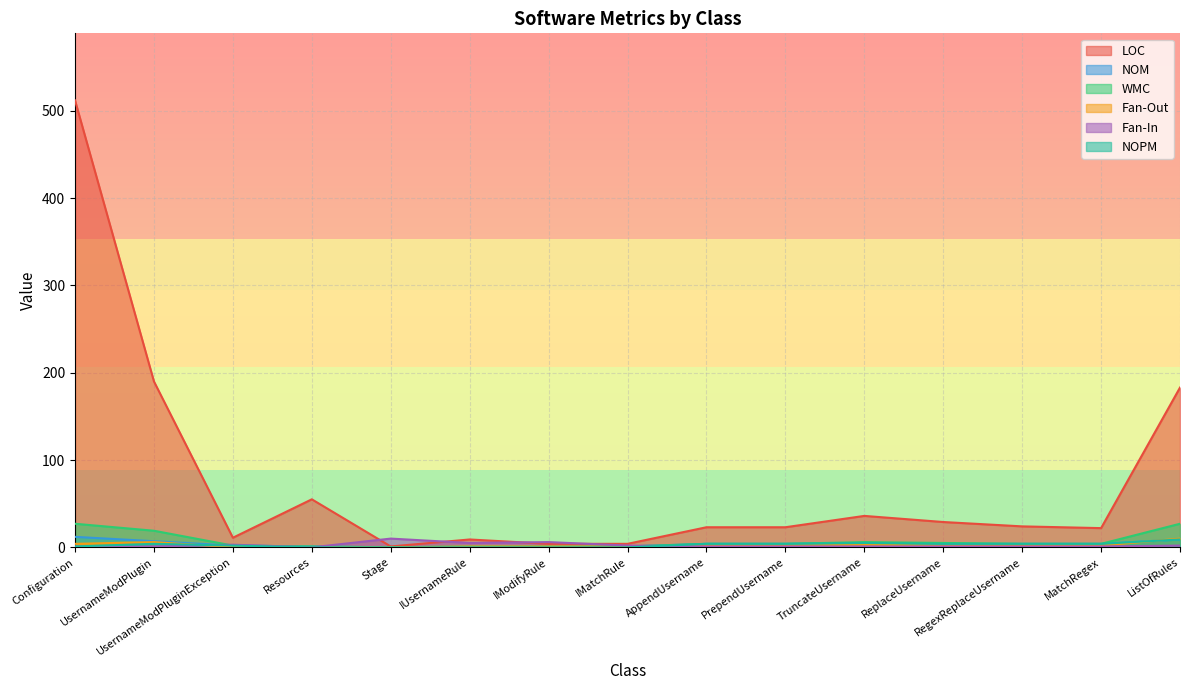

Is the value of LOC at TruncateUsername greater than the value of Fan-In at MatchRegex?

Yes